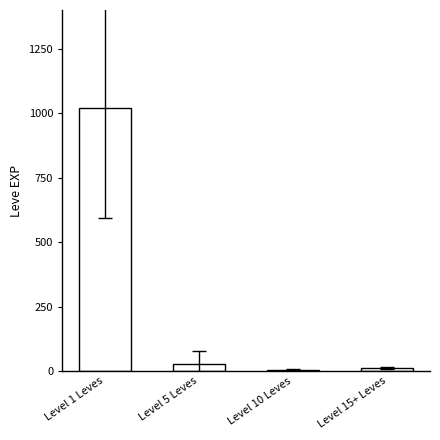

The value at Level 1 Leves is 1020.7. True or false?

True